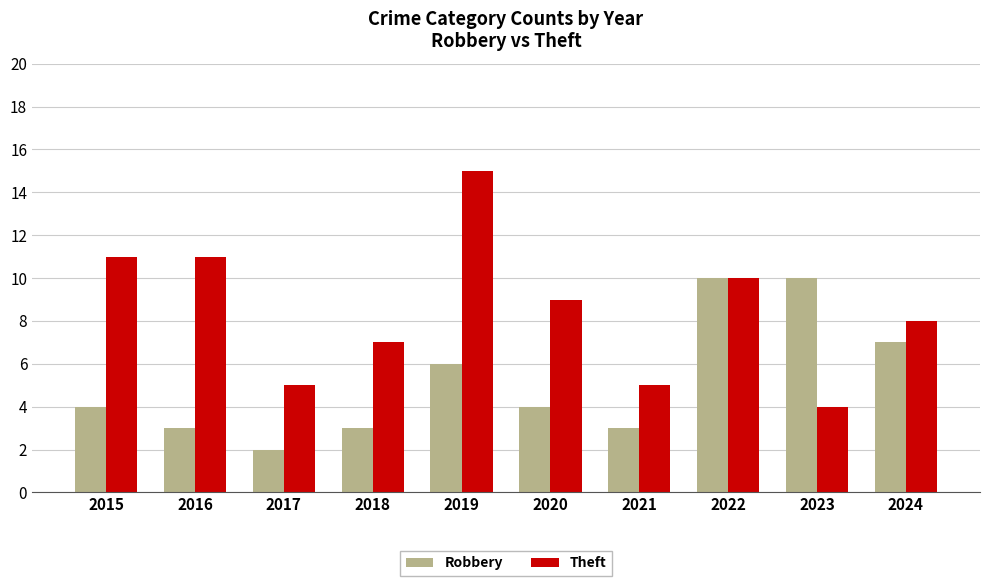

Reading right to left, transcribe all the data shown in this chart.

Robbery: 2024=7	2023=10	2022=10	2021=3	2020=4	2019=6	2018=3	2017=2	2016=3	2015=4
Theft: 2024=8	2023=4	2022=10	2021=5	2020=9	2019=15	2018=7	2017=5	2016=11	2015=11